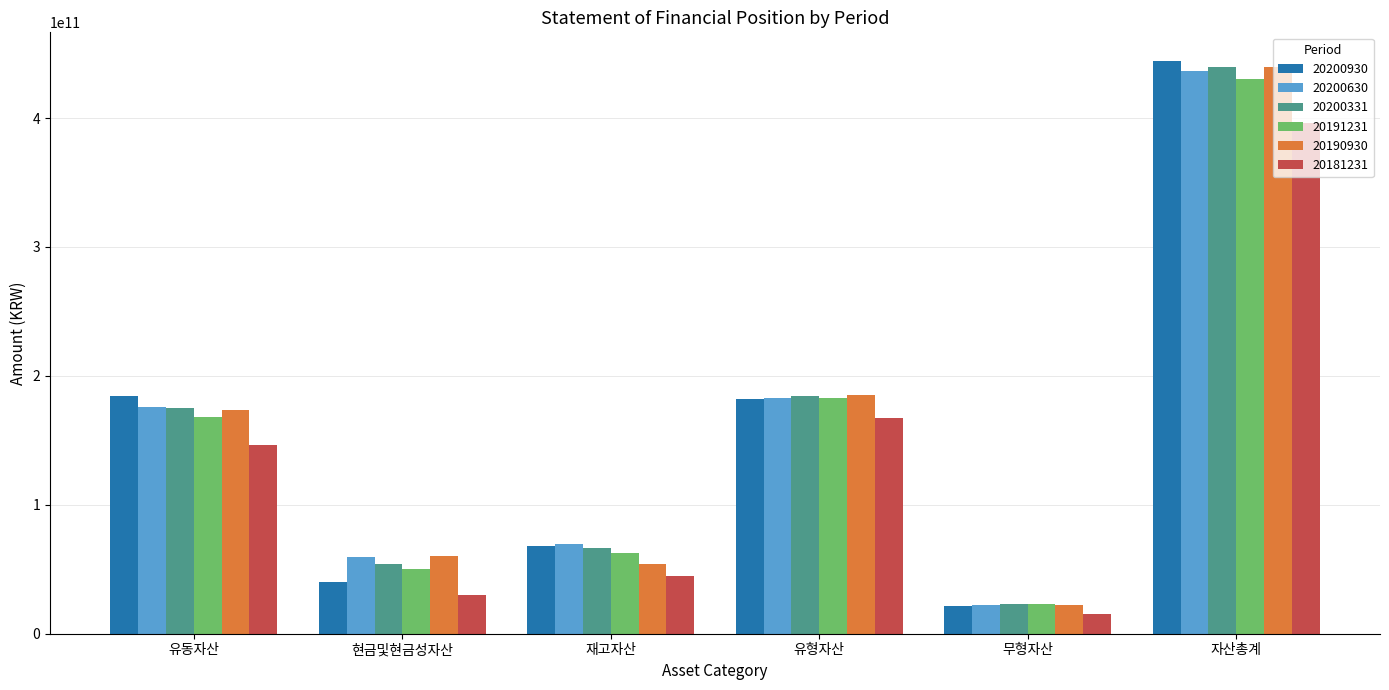

What is the difference between the 20191231 values at 현금및현금성자산 and 유형자산?

132601015753